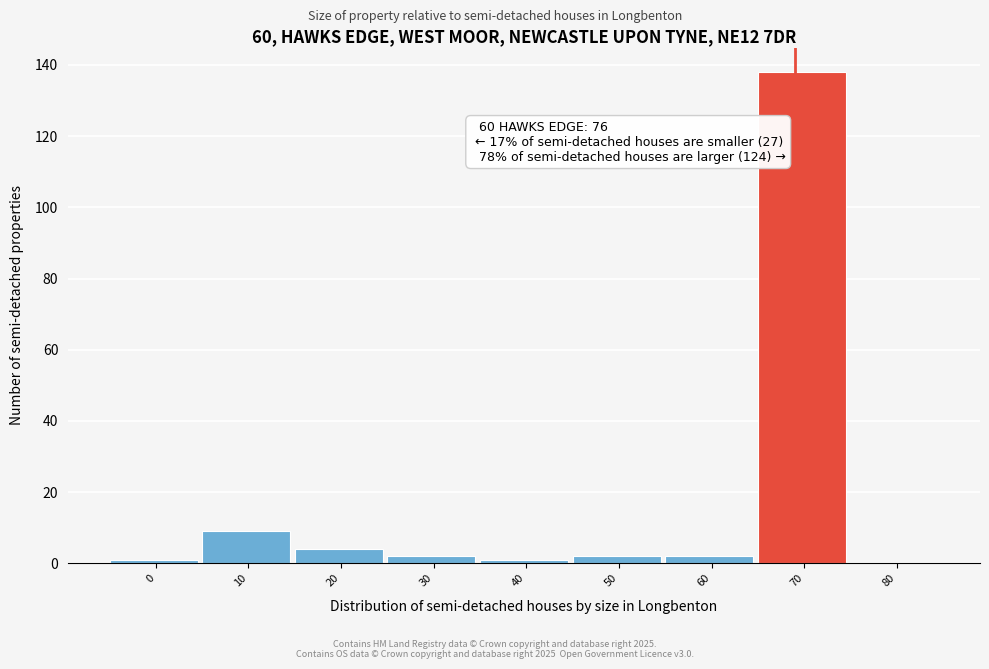

Reading left to right, extract all data points from this chart.

0=1	10=9	20=4	30=2	40=1	50=2	60=2	70=138	80=0